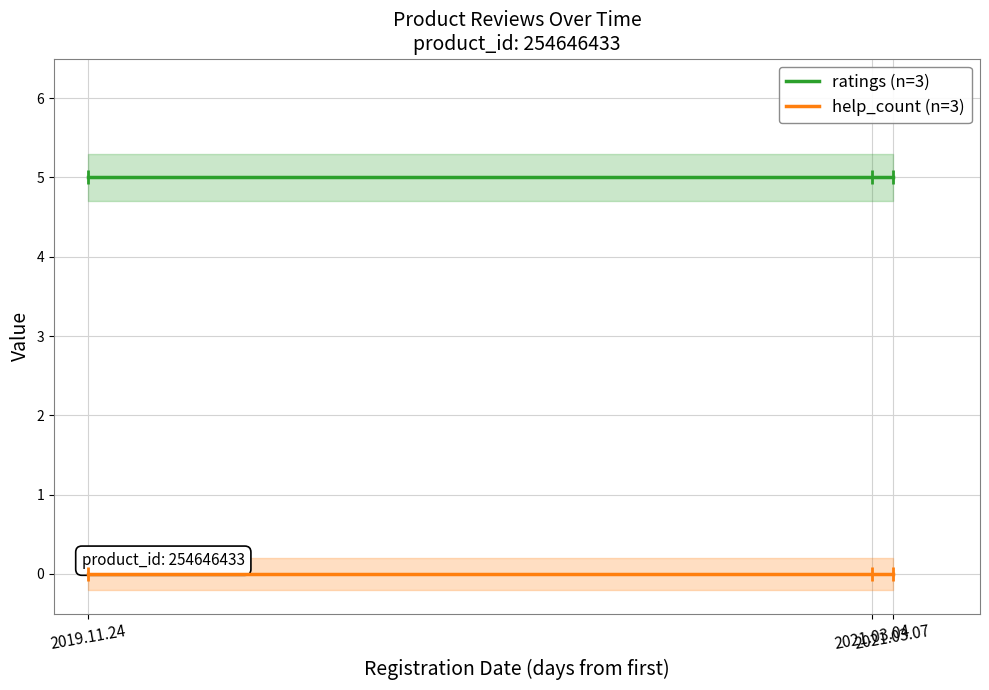

Reading left to right, extract all data points from this chart.

ratings (n=3): 5	5	5
help_count (n=3): 0	0	0